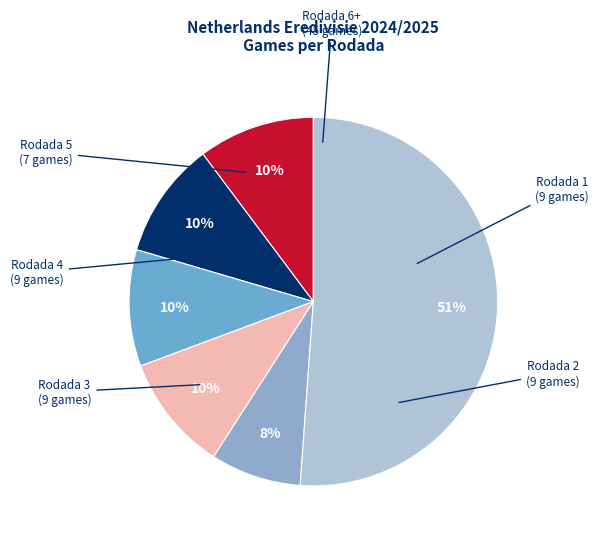

How many slices are in this pie chart?

6